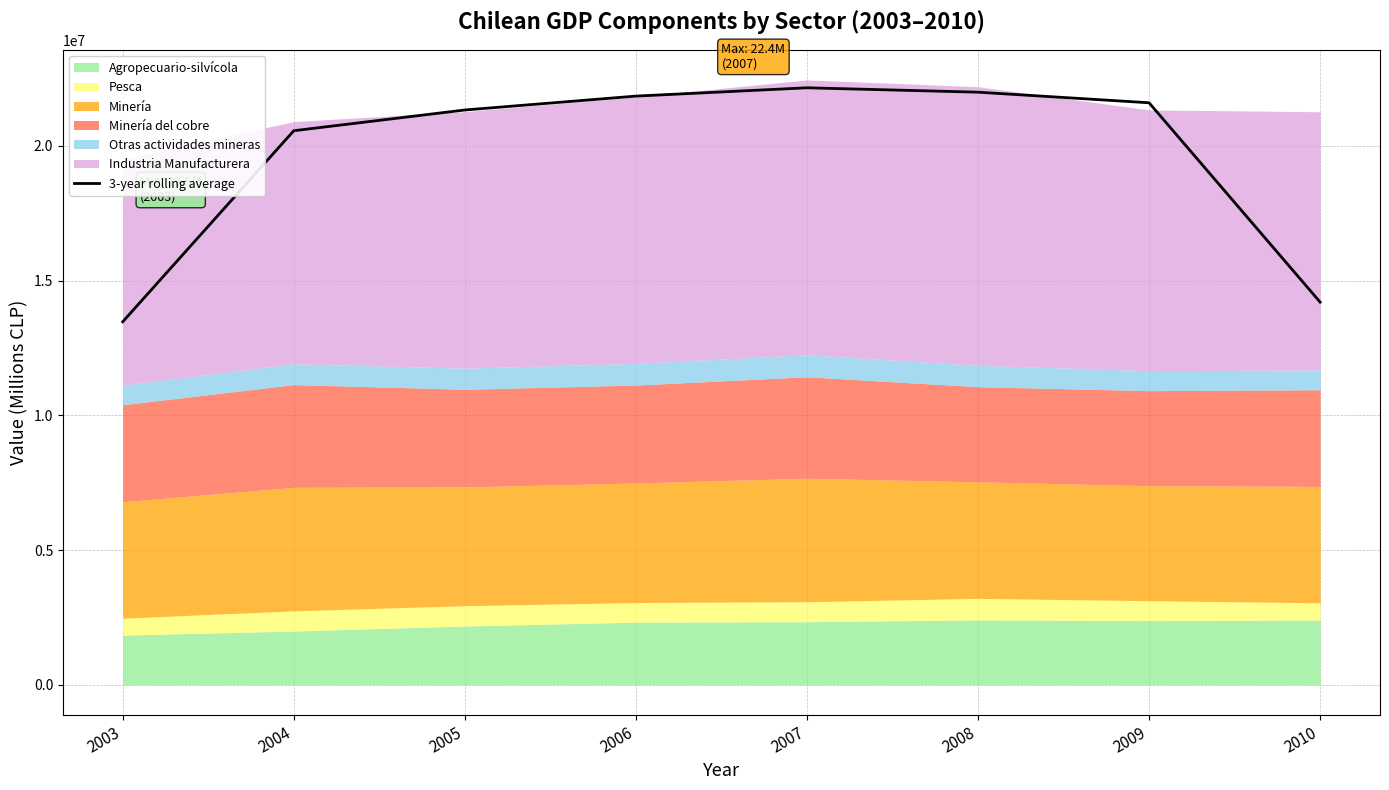

Reading left to right, what are all the values shown in this chart?

2003=13470086.0	2004=20559382.7	2005=21328961.3	2006=21844046.7	2007=22152400.7	2008=21989610.7	2009=21596169.0	2010=14198518.3